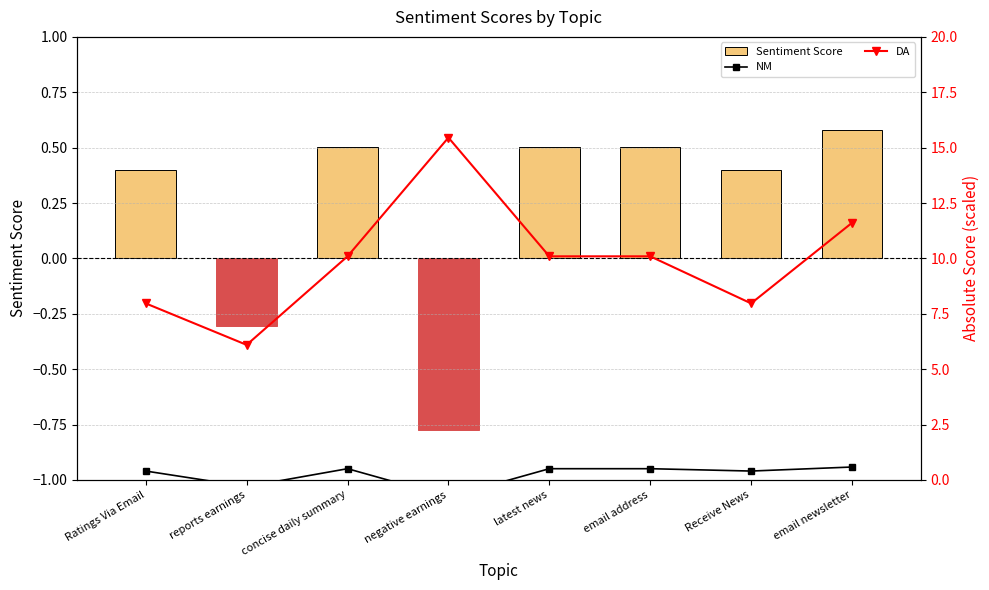

Is it true that DA equals 4.0 at Ratings Via Email?

False